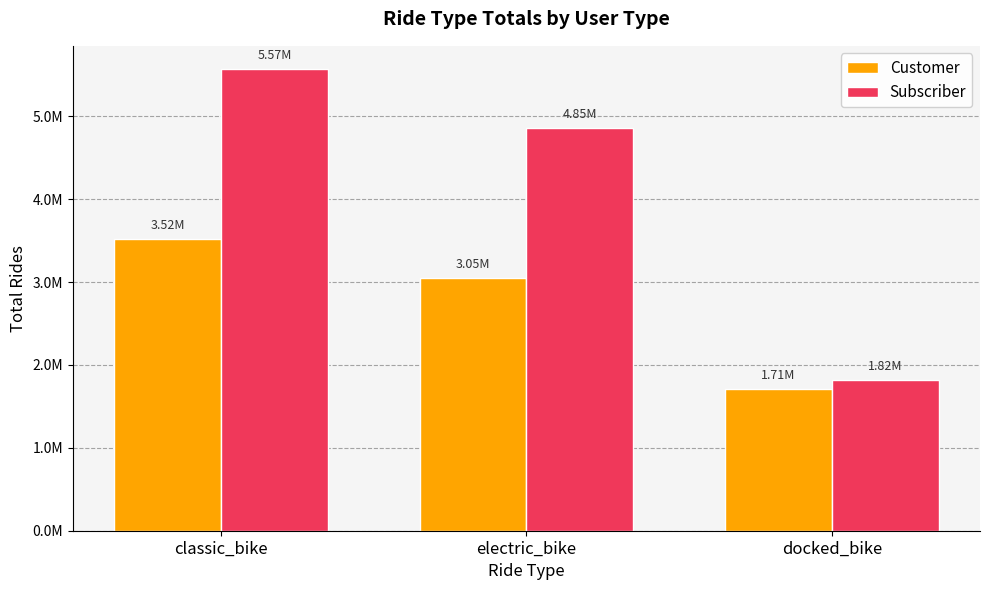

List the series in order of their peak value, highest first.

Subscriber, Customer